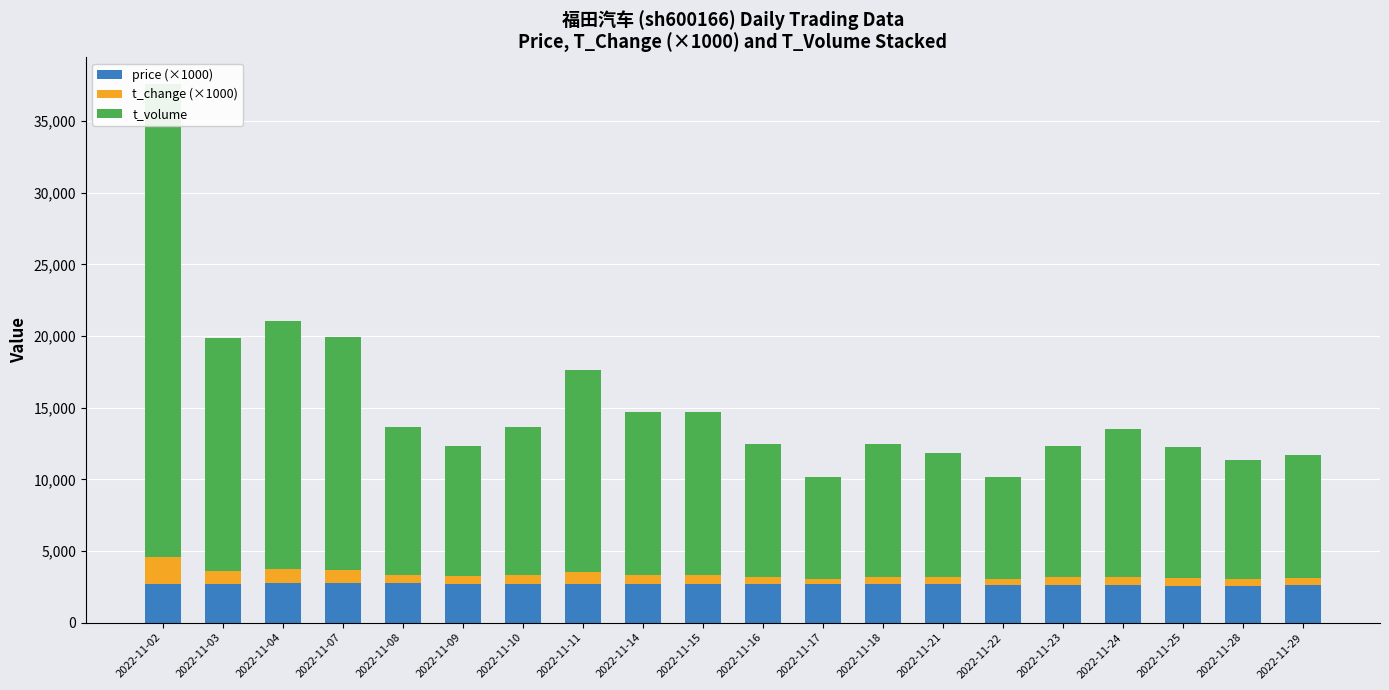

Is it true that t_volume equals 11373 at 2022-11-14?

True